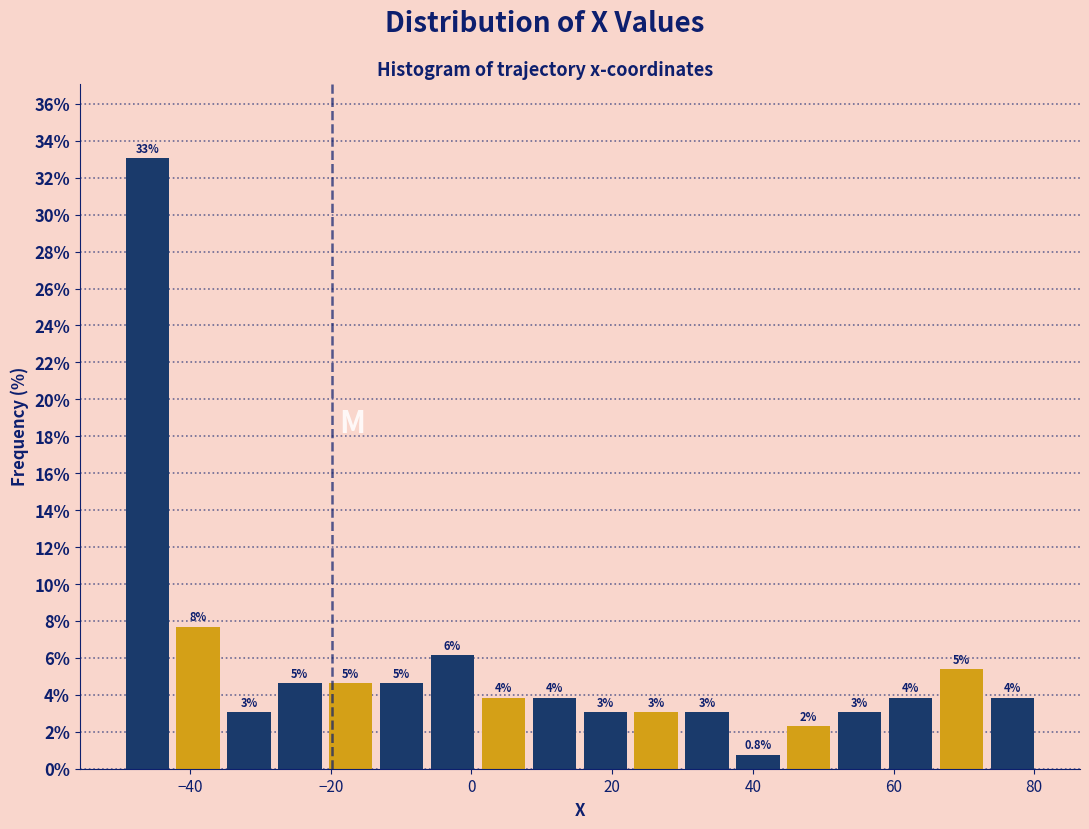

Around what value on the x-axis is the tallest bar? Give the approximate position of its centre, as read against the axis.

-46